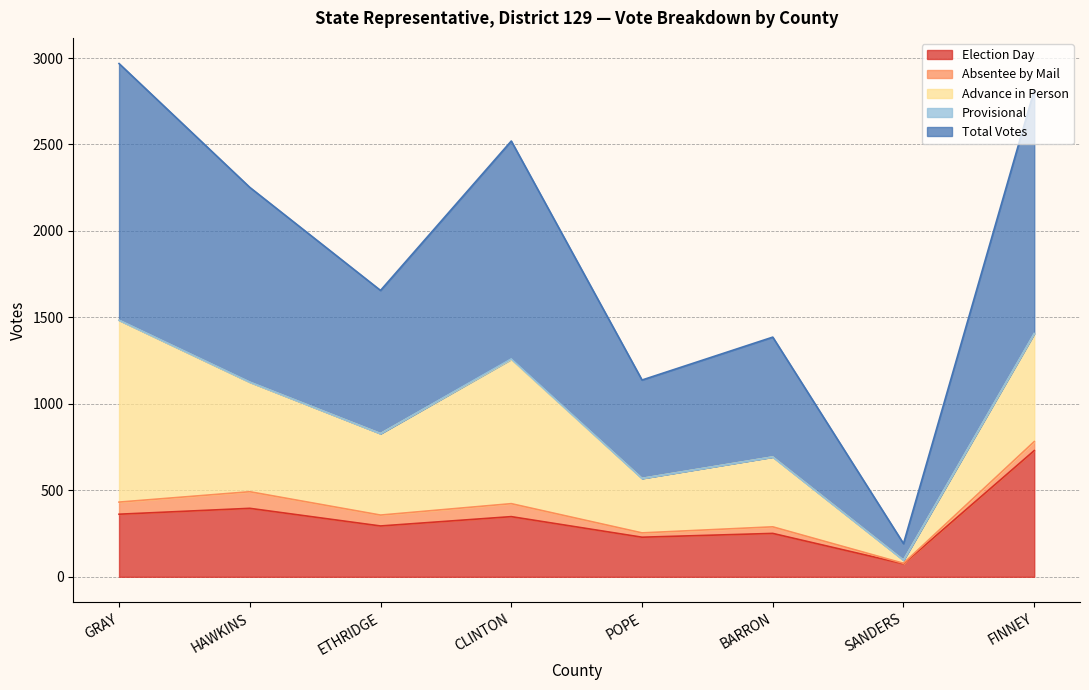

What position from the right is GRAY?

8